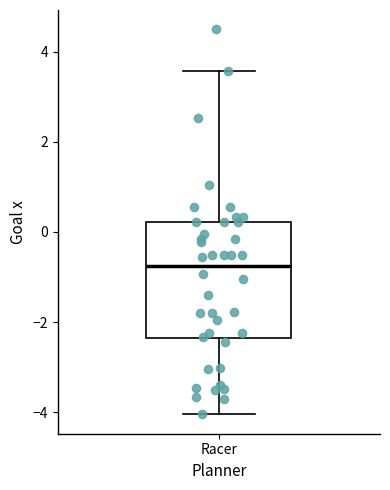

Where does the median line of the box for Racer sit on the y-axis? The values are not printed on the chart, so give them approximately, as read against the axis.

-0.8